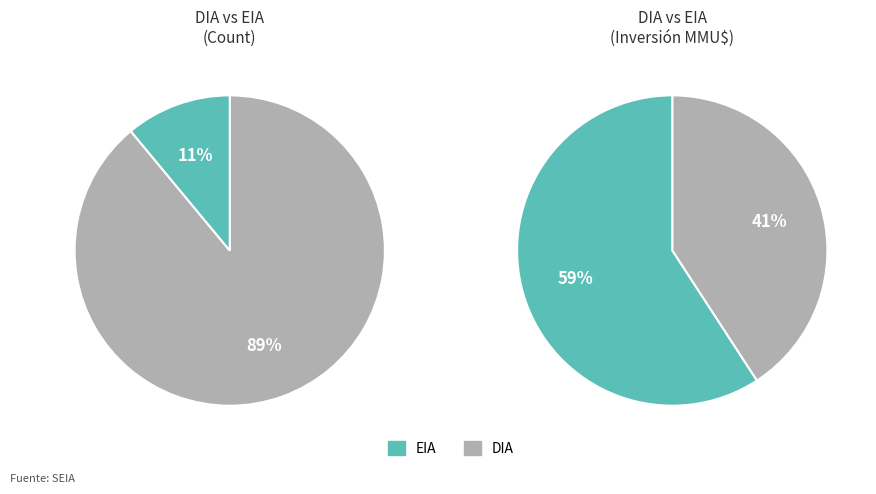

What is the largest slice in the pie chart?

DIA